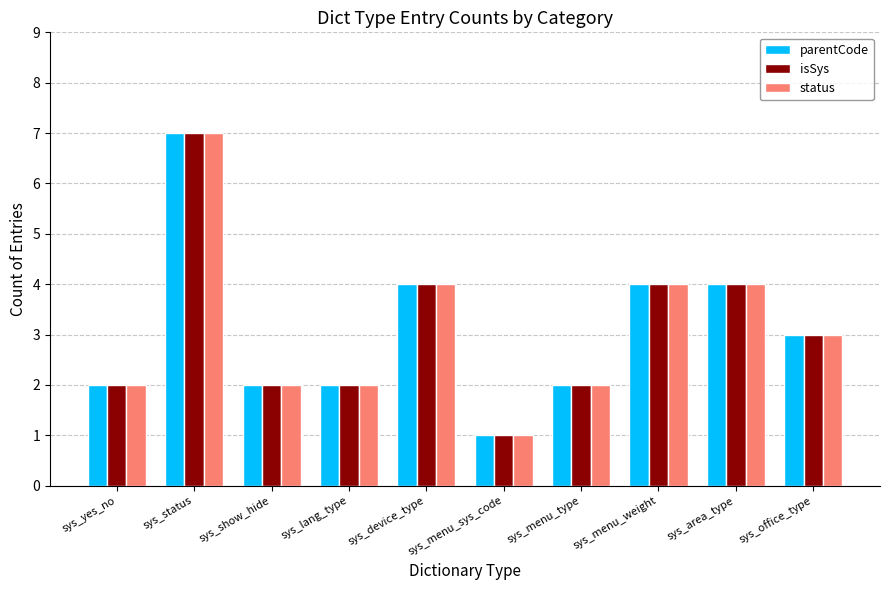

What is the greatest value displayed?

7